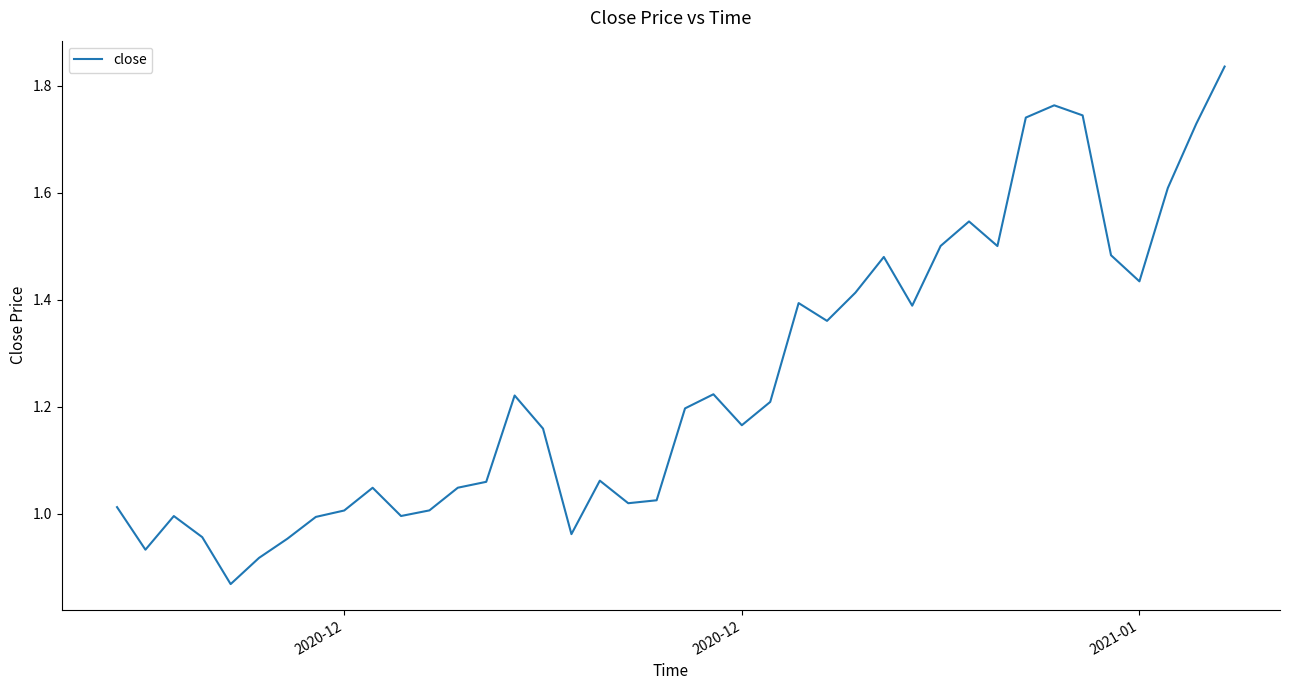

How many series are shown in this chart?

1